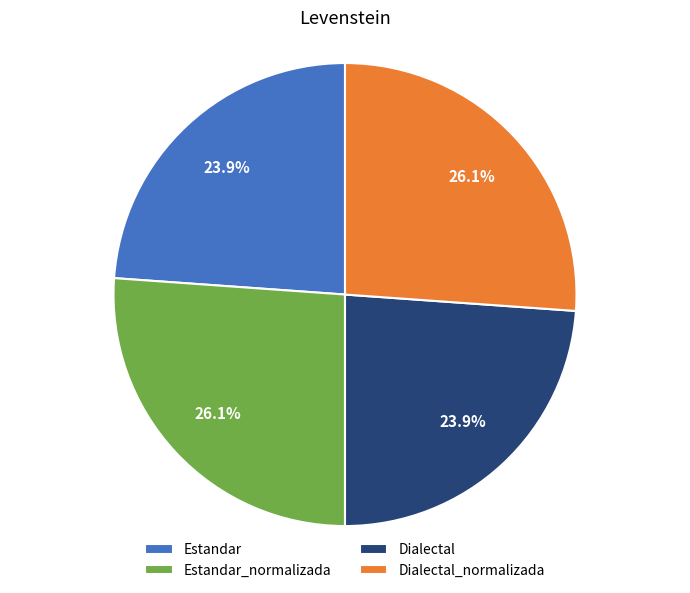

What percentage is the Estandar slice, to the nearest percent?

24%